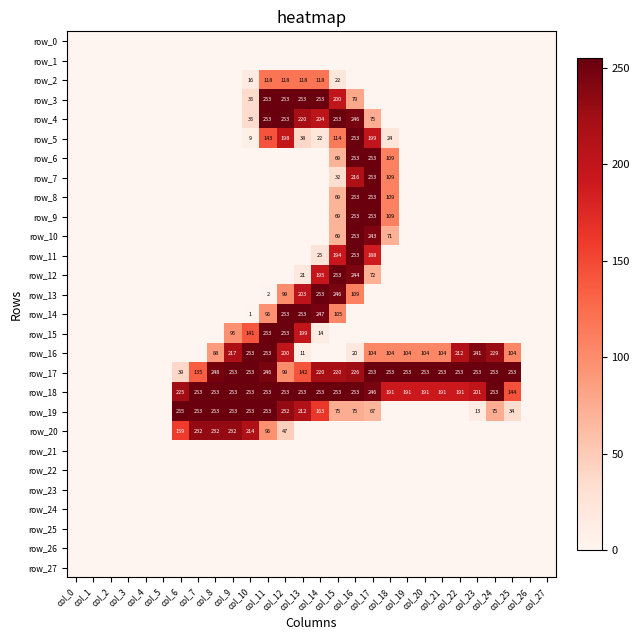

What is the difference between the maximum and minimum values in the row_8 series?

253